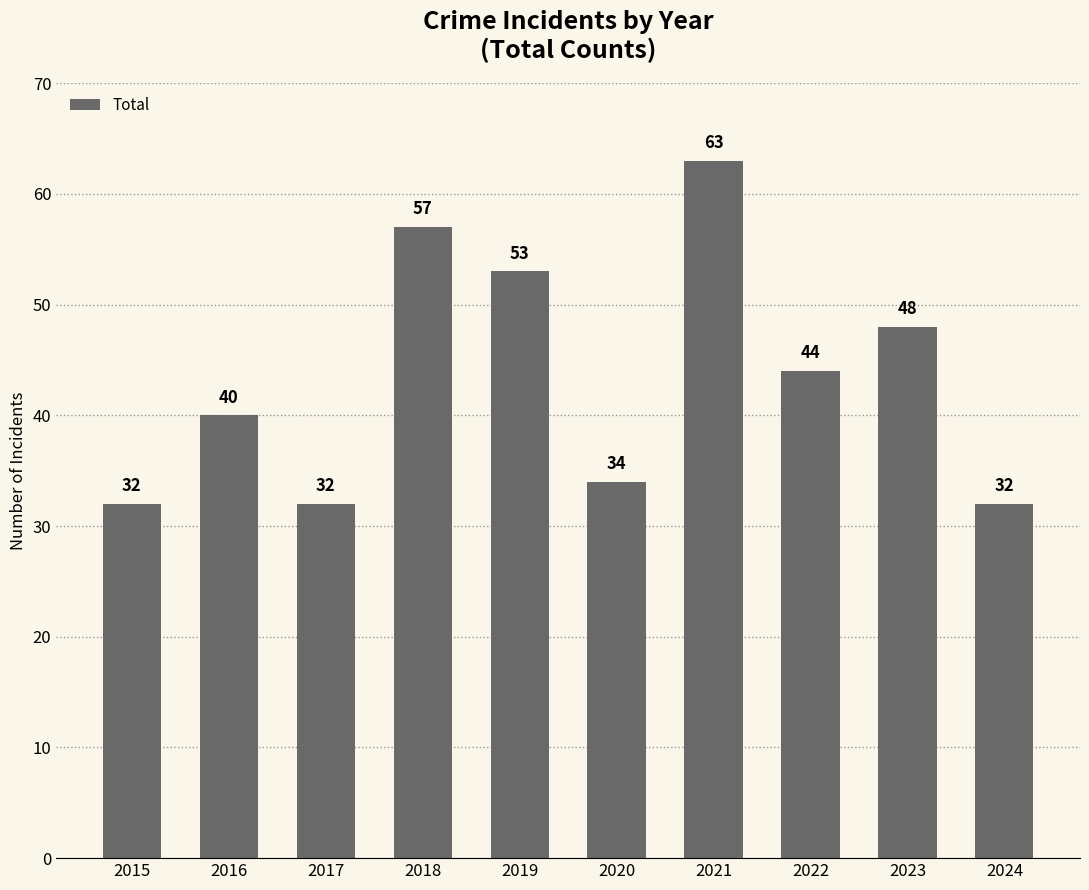

Reading right to left, transcribe all the data shown in this chart.

2024=32	2023=48	2022=44	2021=63	2020=34	2019=53	2018=57	2017=32	2016=40	2015=32